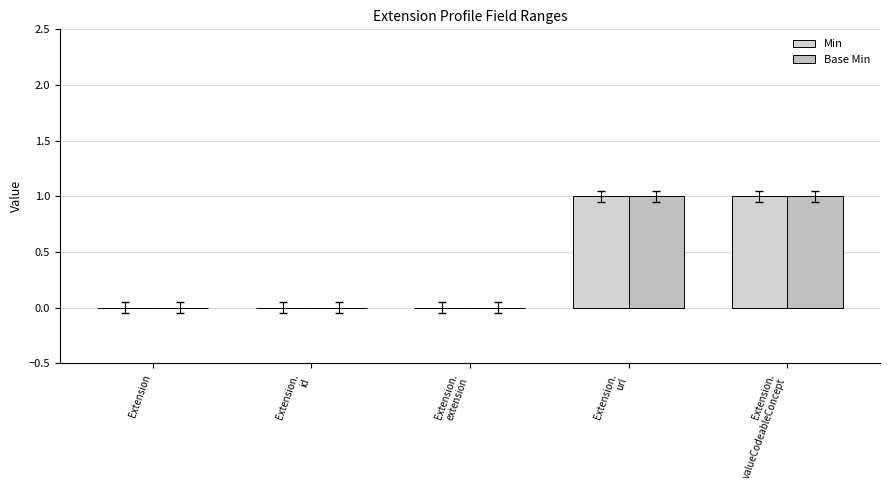

What position from the right is Extension.
id?

4